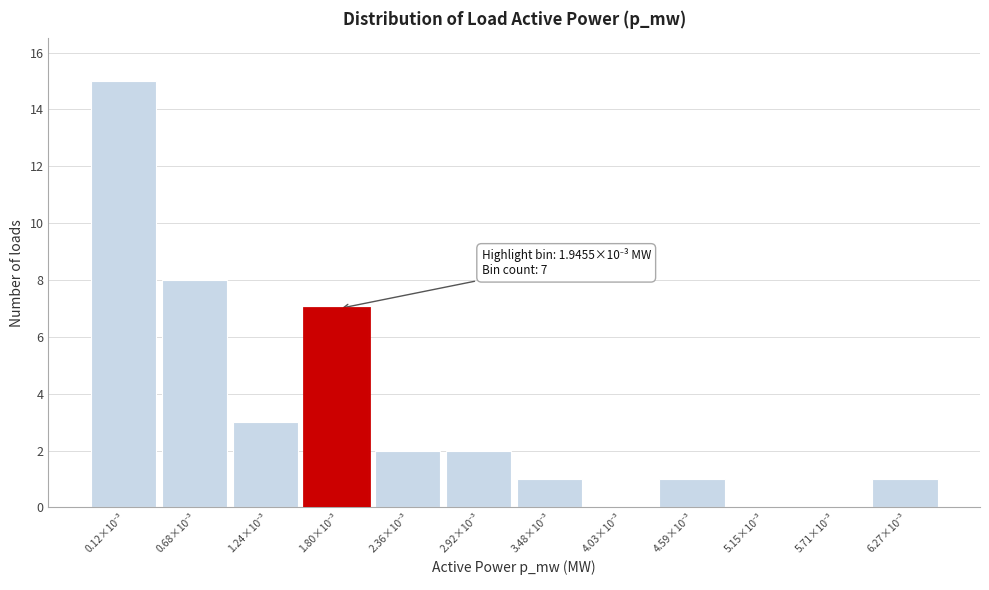

What is the sum of all values?

40